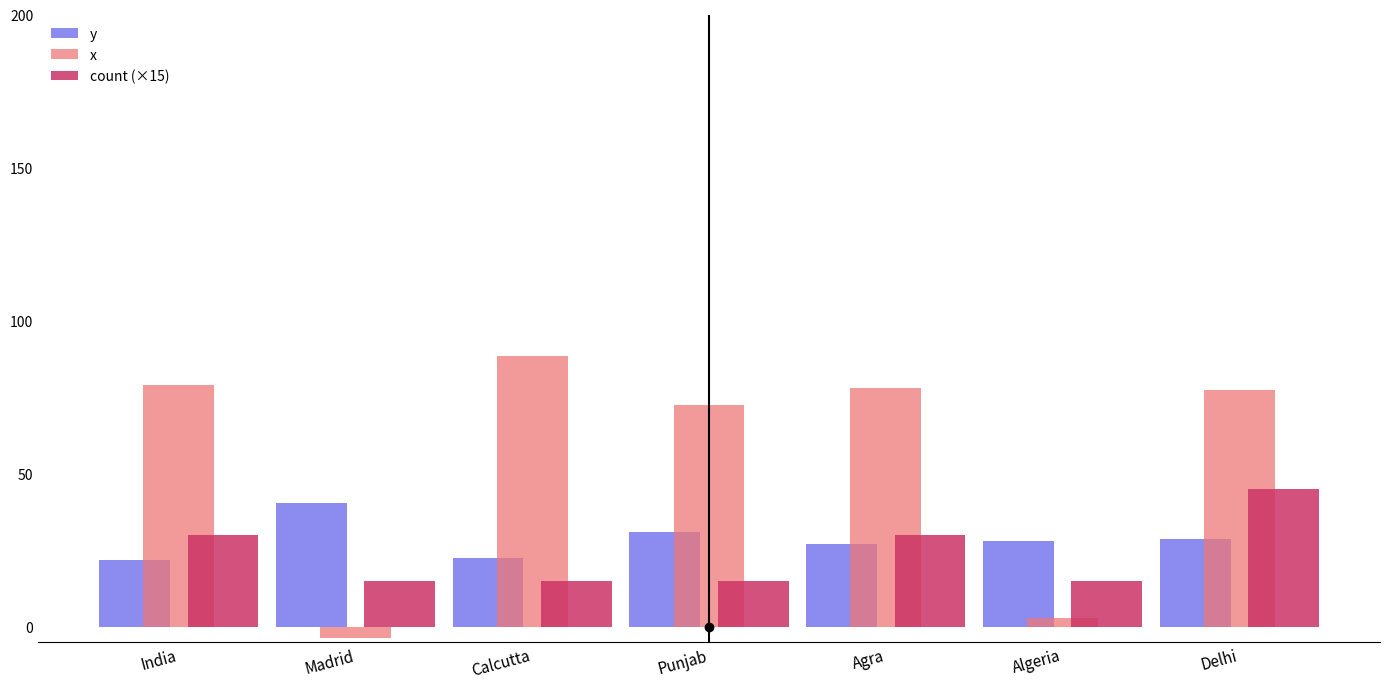

Is it true that x equals 77.2 at Delhi?

True